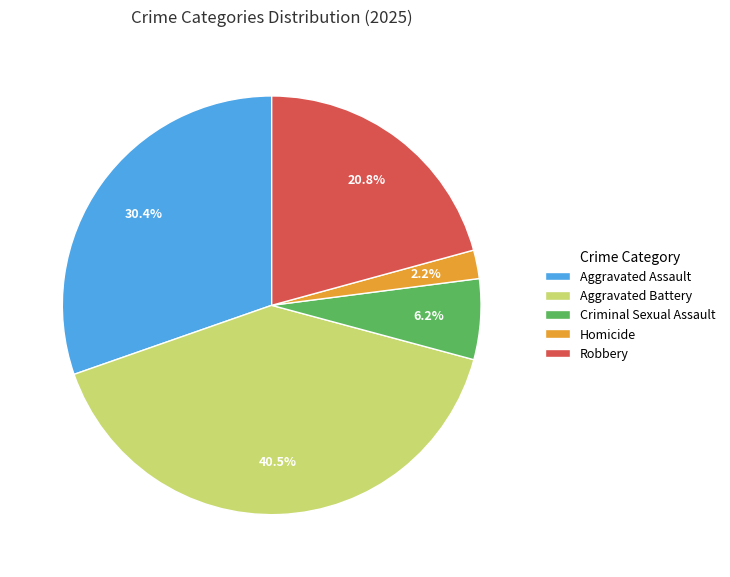

To the nearest percent, what is the combined percentage of Aggravated Battery and Robbery?

61%